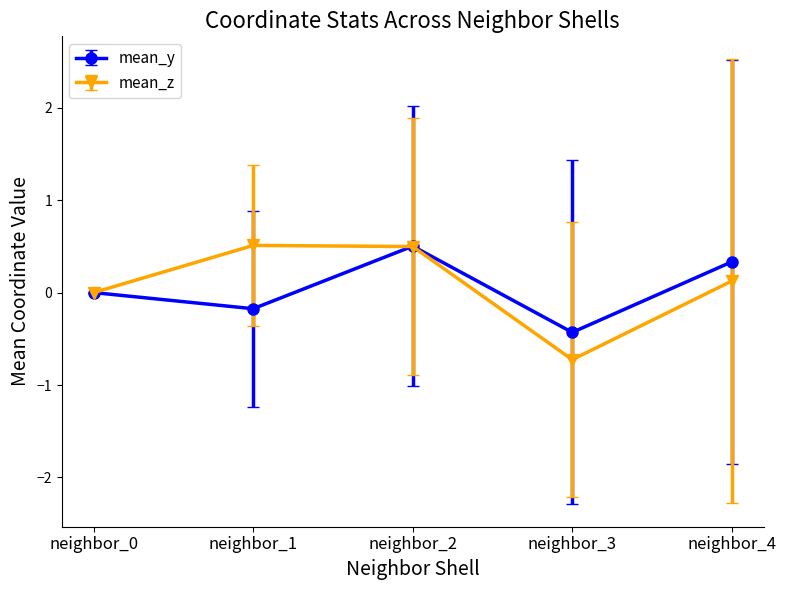

List the labels in order of mean_y value, largest first.

neighbor_2, neighbor_4, neighbor_0, neighbor_1, neighbor_3